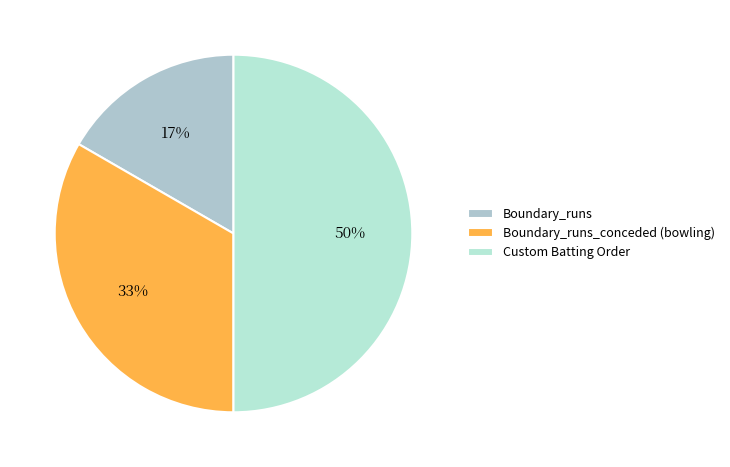

To the nearest percent, what portion does Boundary_runs_conceded (bowling) represent?

33%